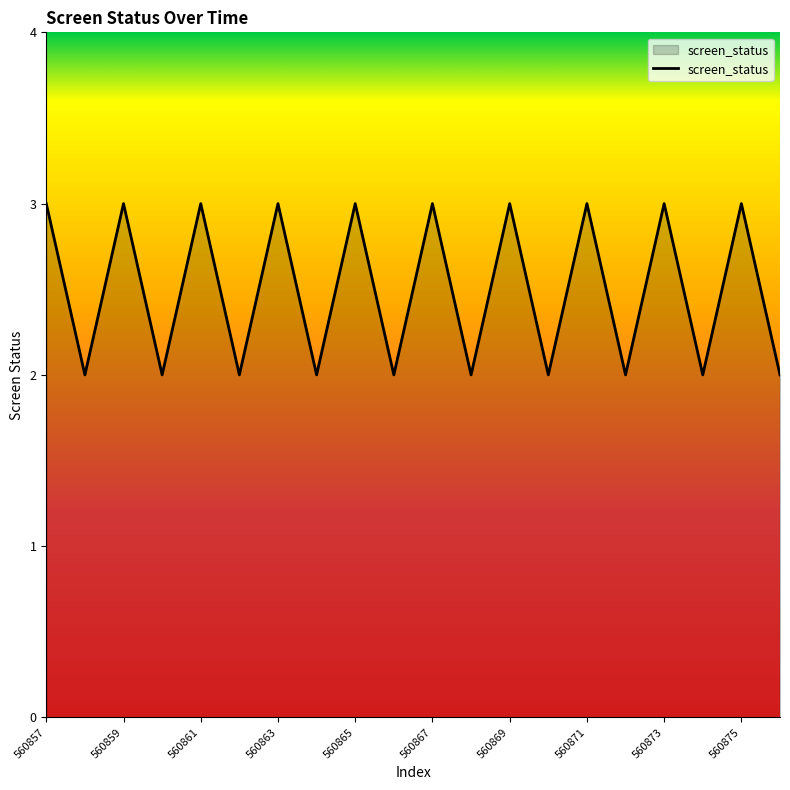

What is the greatest value displayed?

3